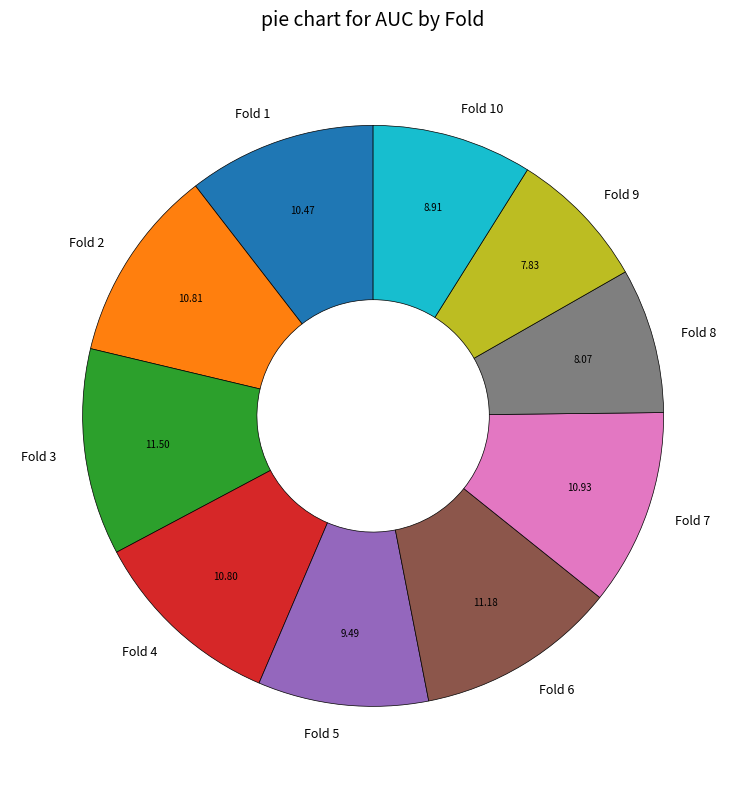

Does Fold 3 represent more than half of the total?

No